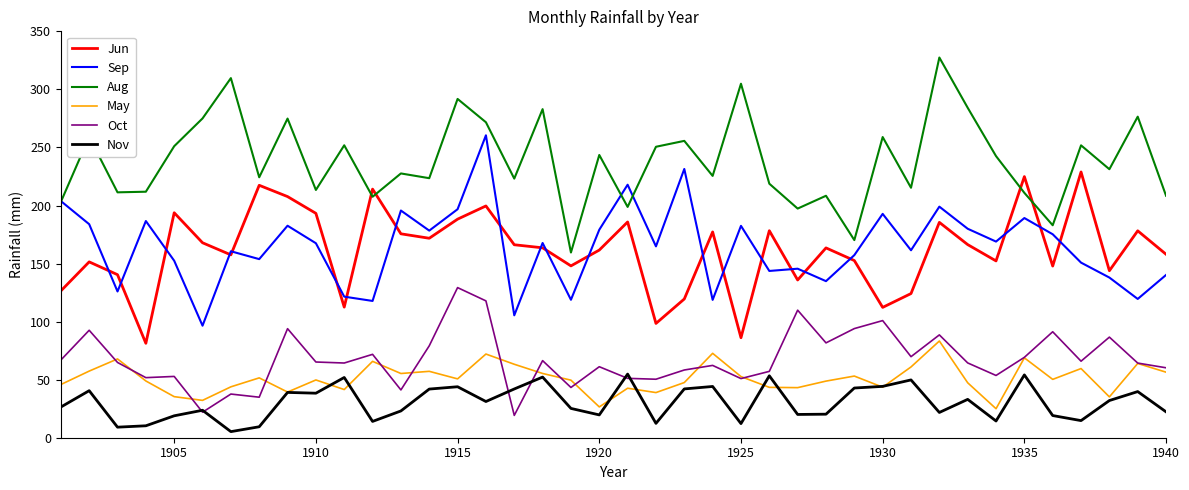

List the series in order of their peak value, highest first.

Aug, Sep, Jun, Oct, May, Nov